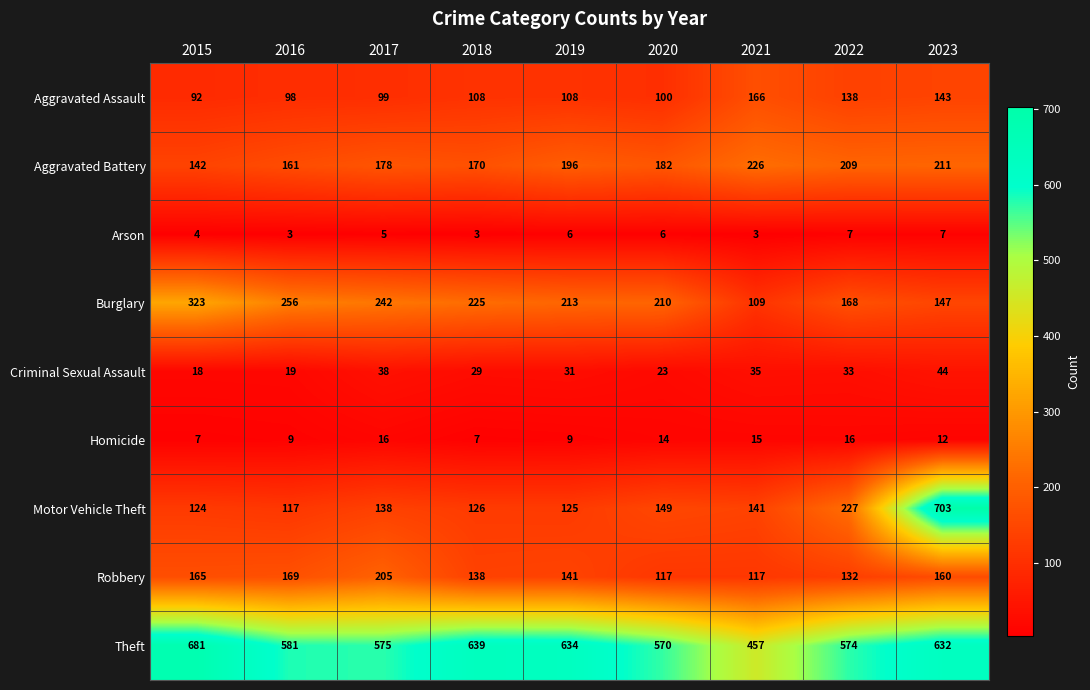

At how many categories does at least one series exceed 451?

9